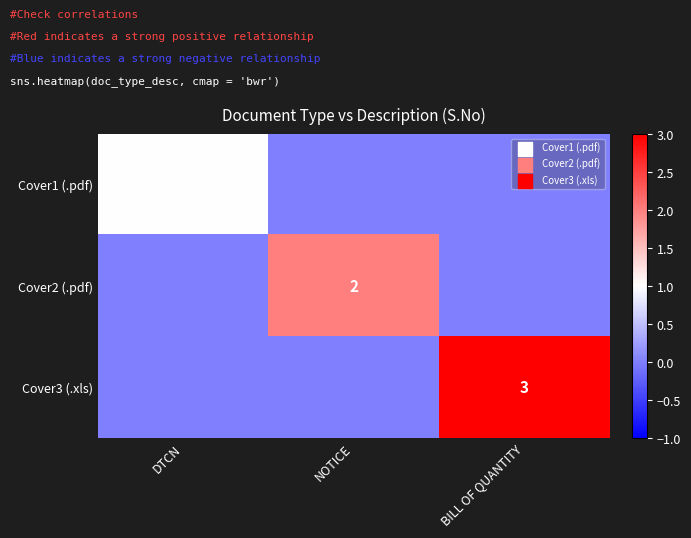

The Cover1 (.pdf) series shows 2 at DTCN. True or false?

False